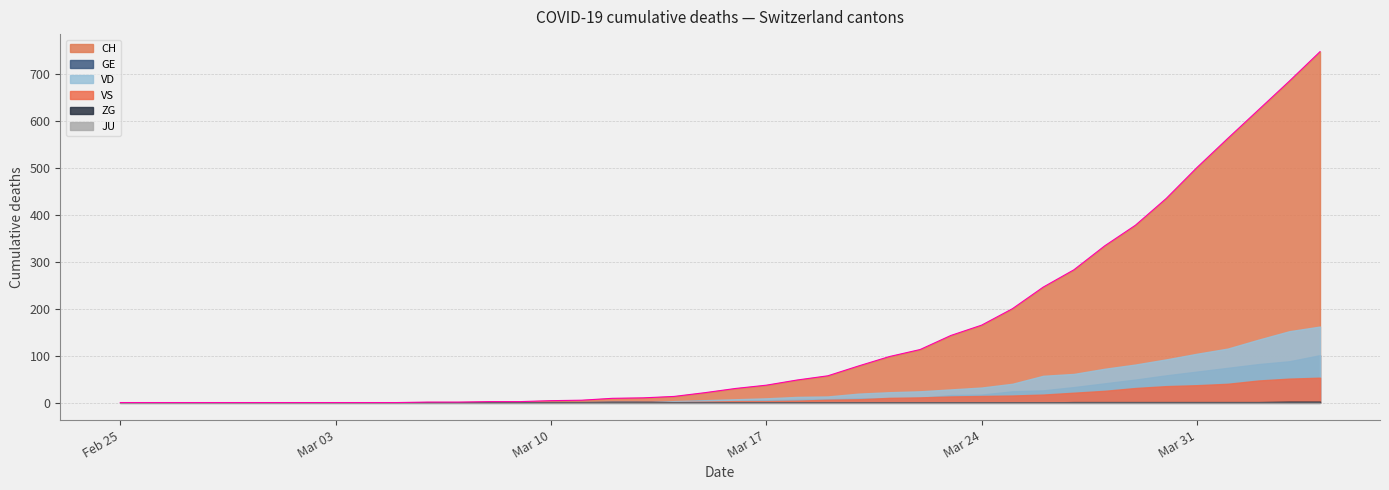

What is the total value across all series at 39?

1066